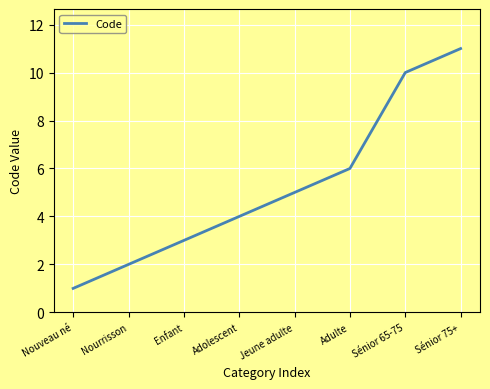

Rank the categories by value from highest to lowest.

Sénior 75+, Sénior 65-75, Adulte, Jeune adulte, Adolescent, Enfant, Nourrisson, Nouveau né